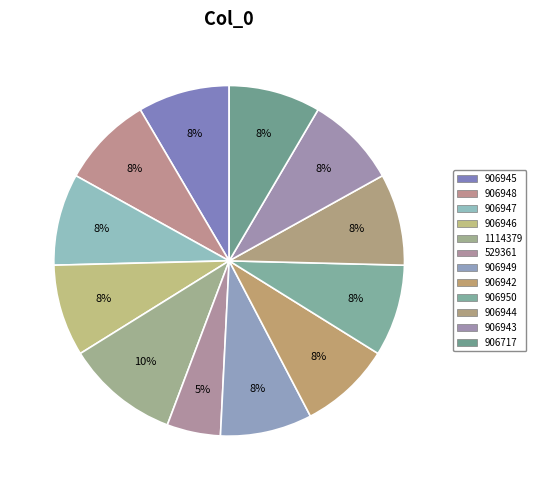

Does 906946 account for over 50% of the chart?

No